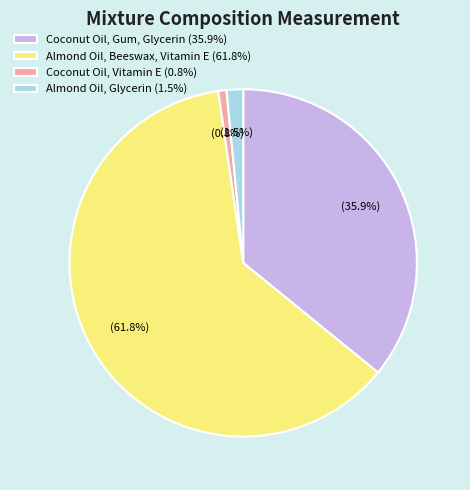

To the nearest percent, what is the difference between the largest and smallest slice percentages?

61%